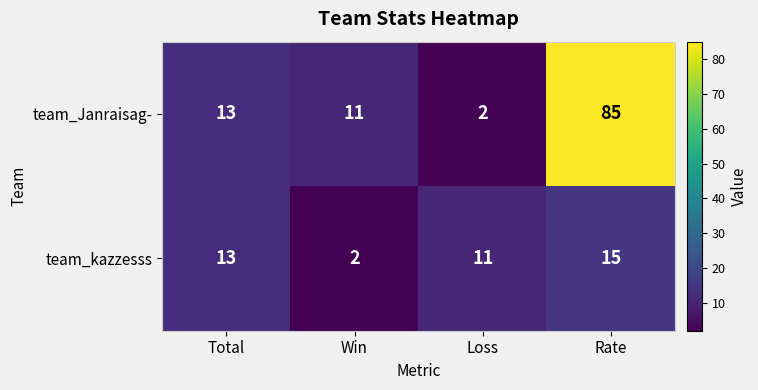

Reading left to right, transcribe all the data shown in this chart.

team_Janraisag-: Total=13	Win=11	Loss=2	Rate=85
team_kazzesss: Total=13	Win=2	Loss=11	Rate=15